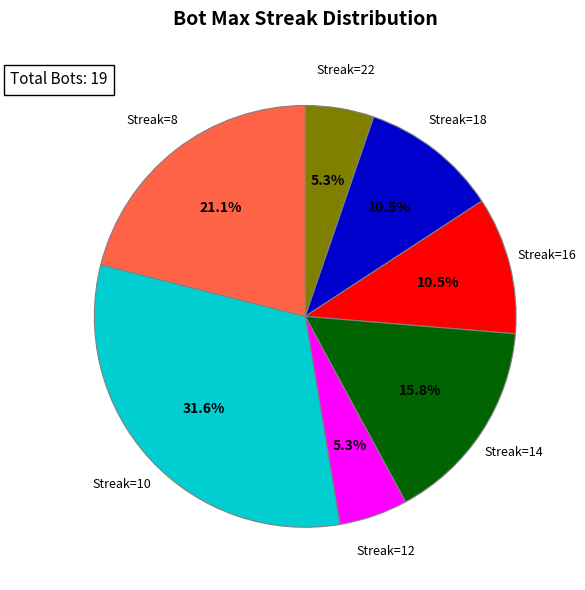

How many slices are in this pie chart?

7